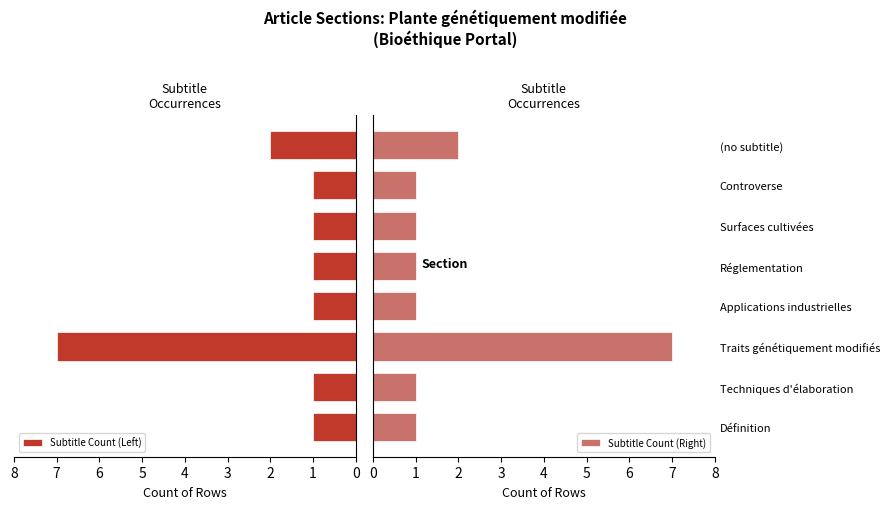

What is the difference between the maximum and minimum values in the Subtitle Count (Left) series?

6